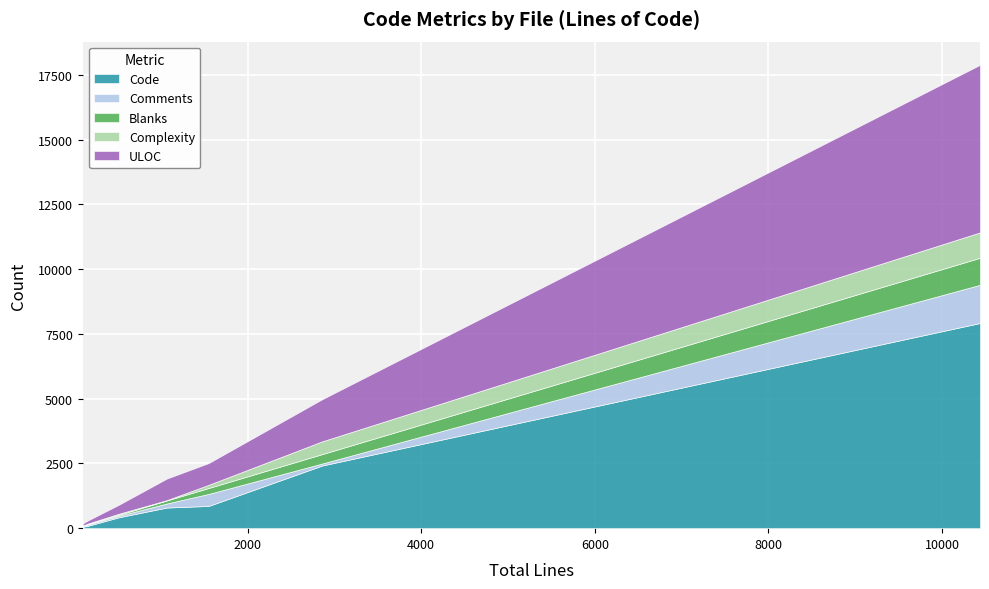

Rank the series by their maximum value, from lowest to highest.

Complexity, Blanks, Comments, ULOC, Code